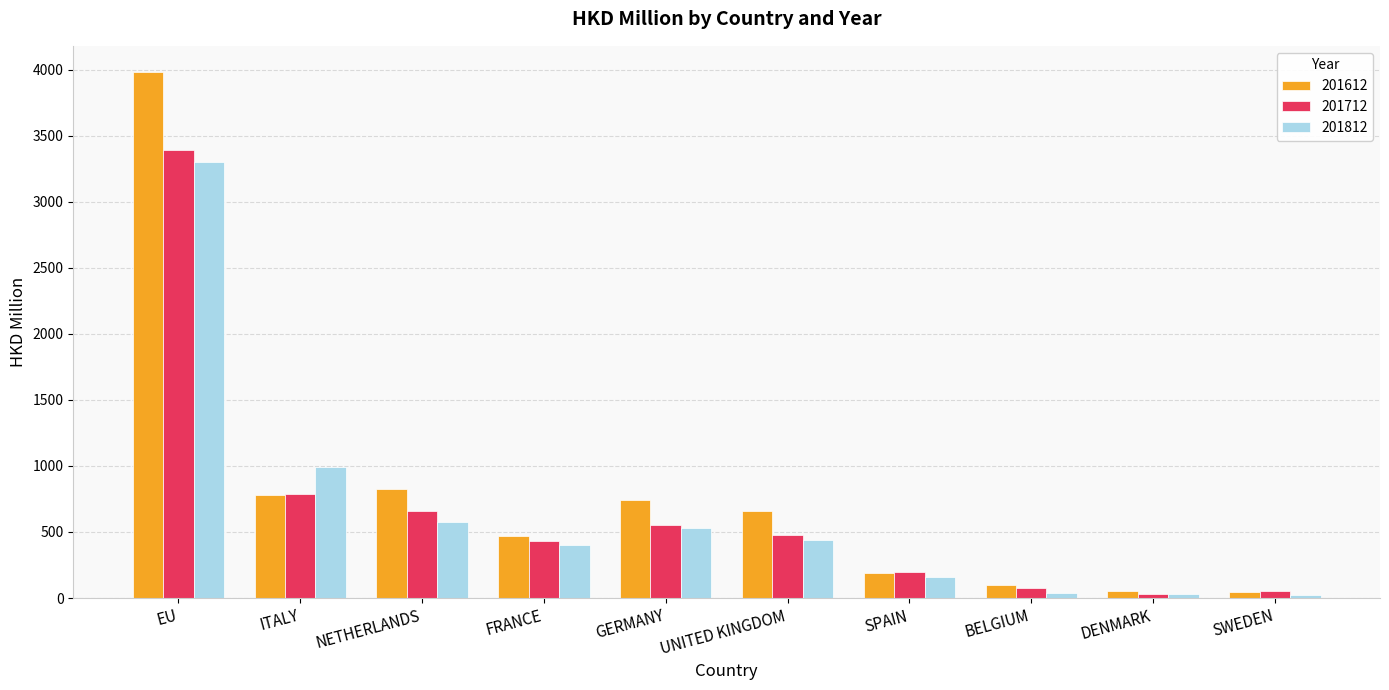

What is the spread (max minus min) of values at EU?

681.0